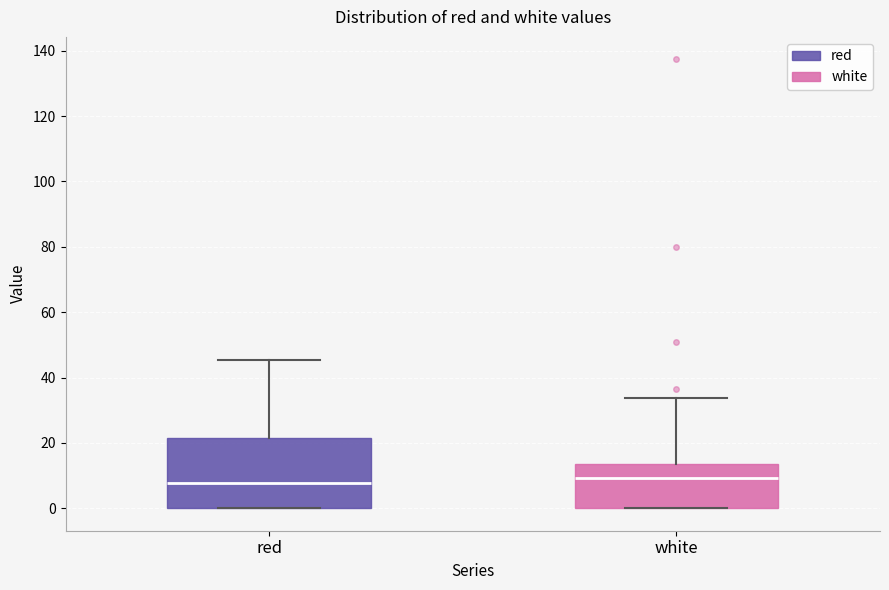

Where does the median line of the box for red sit on the y-axis? The values are not printed on the chart, so give them approximately, as read against the axis.

8